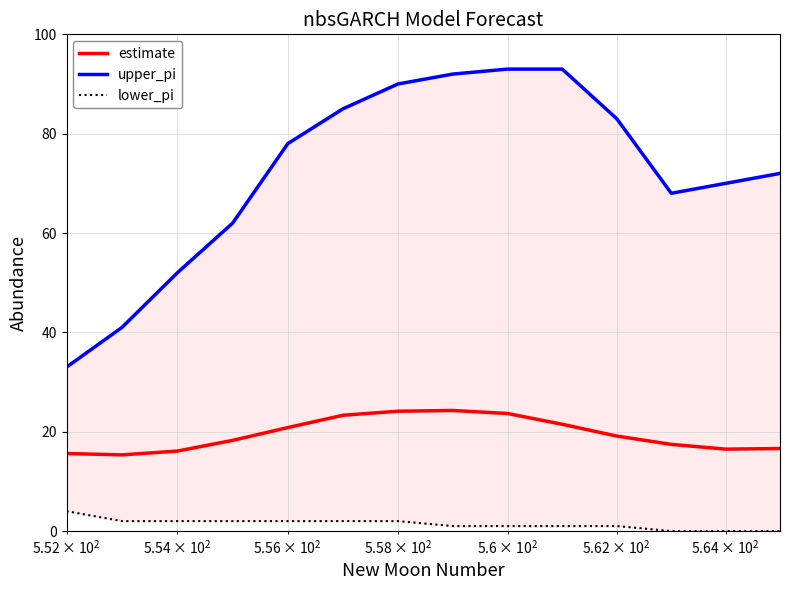

Which series has the largest total across all categories?

upper_pi